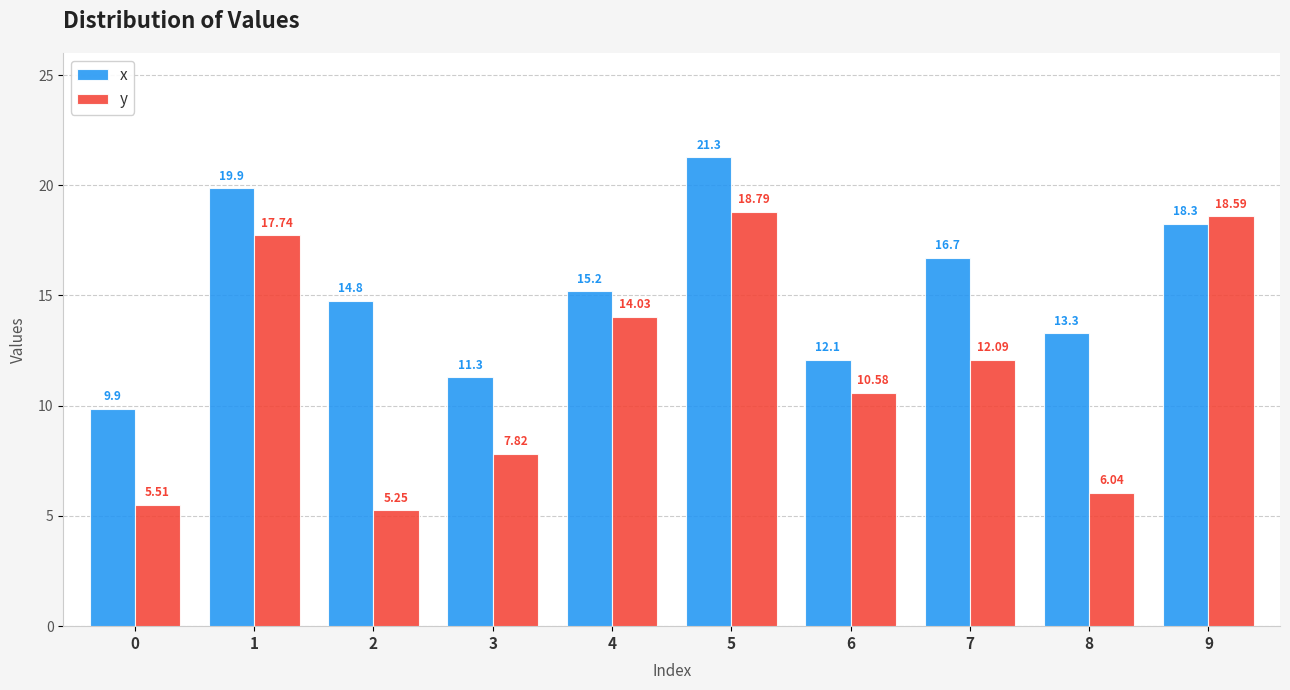

At which label does y reach its peak?

5